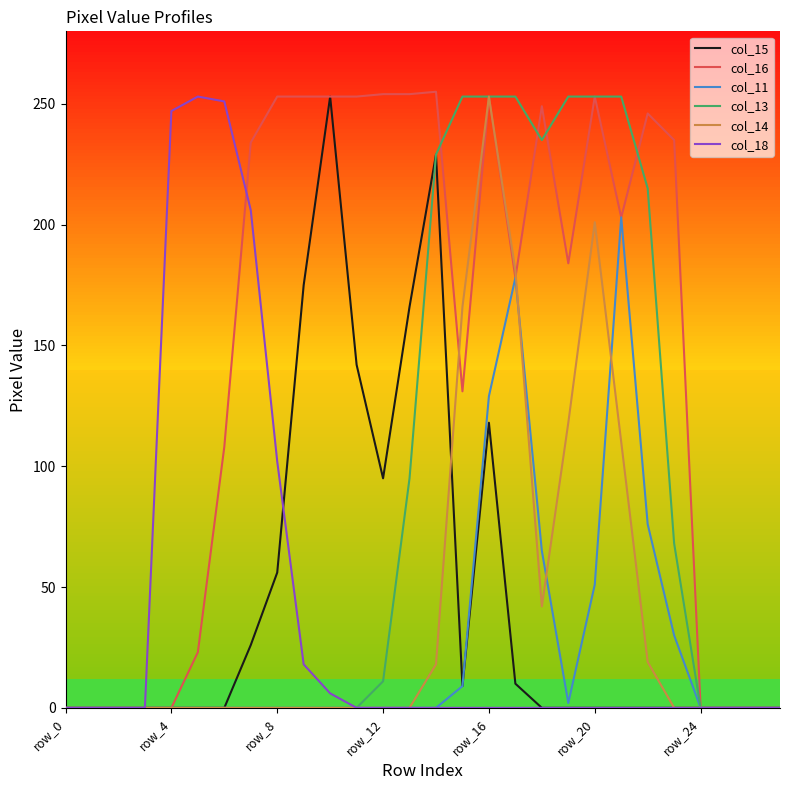

Which label corresponds to the smallest value in the chart?

row_0